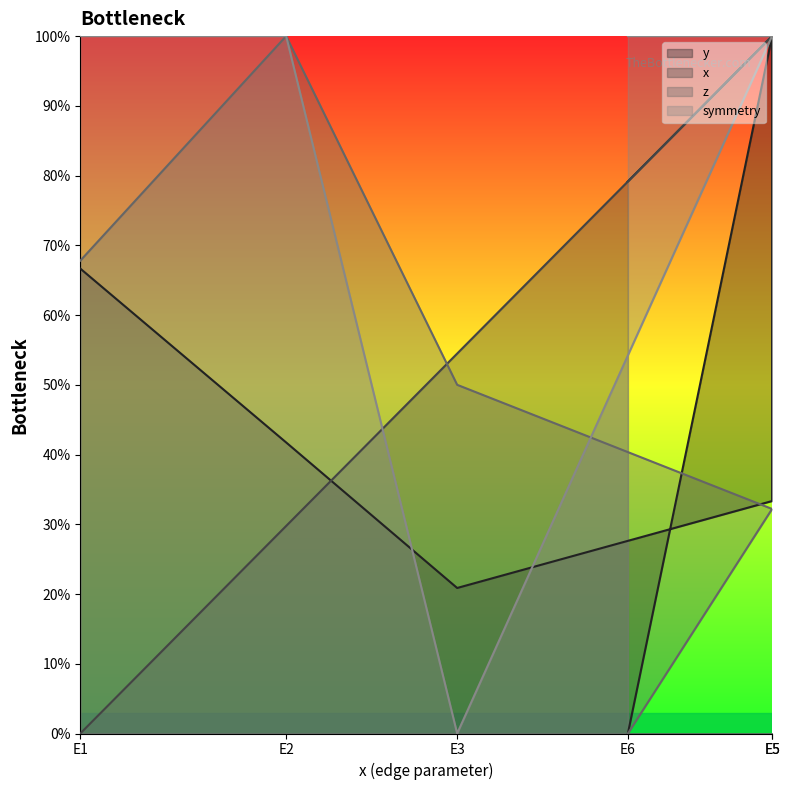

True or false: x has more than 2 interior local peaks.

False